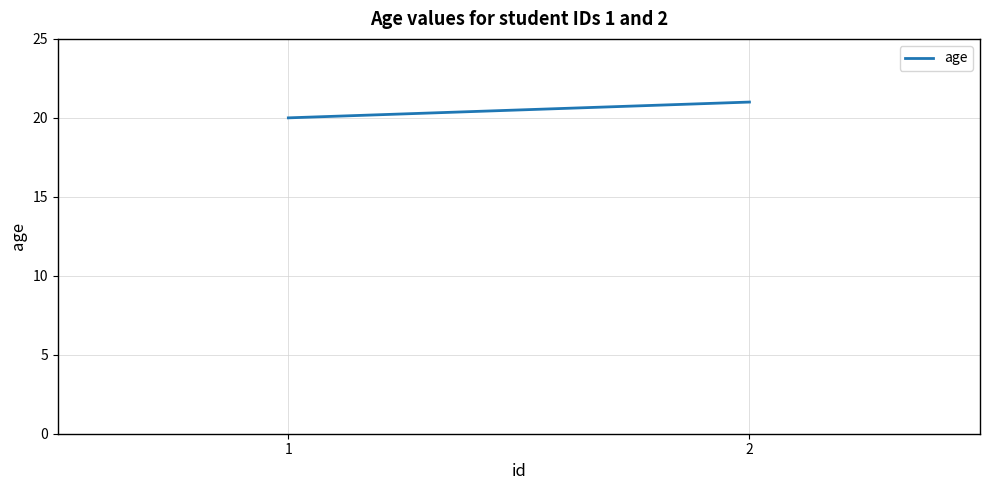

What is the sum of all values?

41